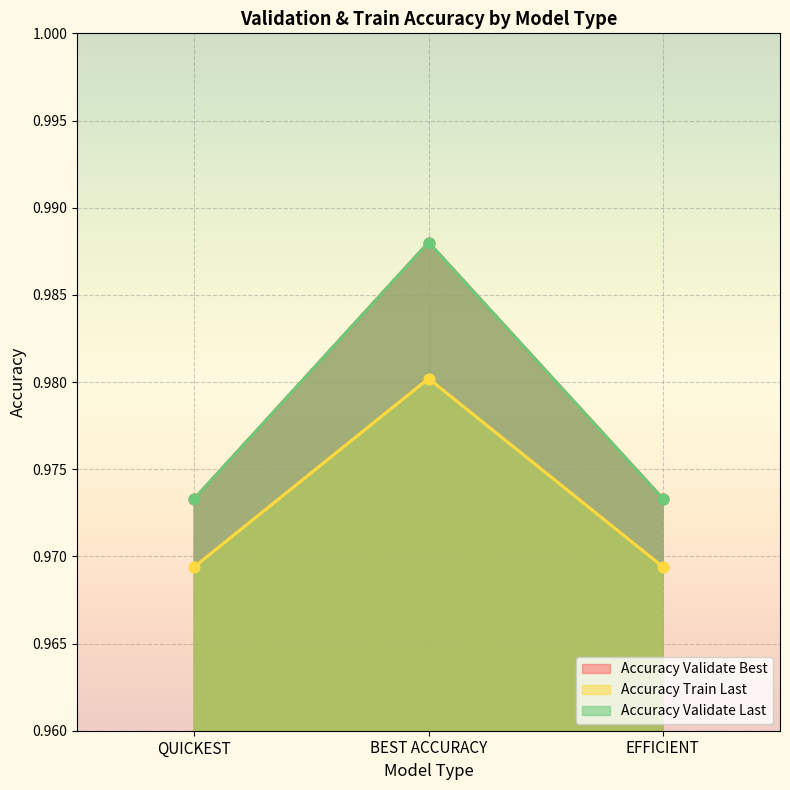

Which series has the largest Y range (max minus min)?

Accuracy Validate Best